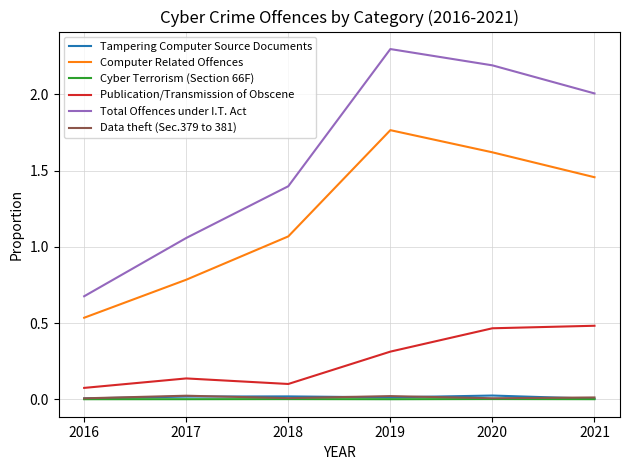

Rank the categories by Computer Related Offences value from highest to lowest.

2019, 2020, 2021, 2018, 2017, 2016